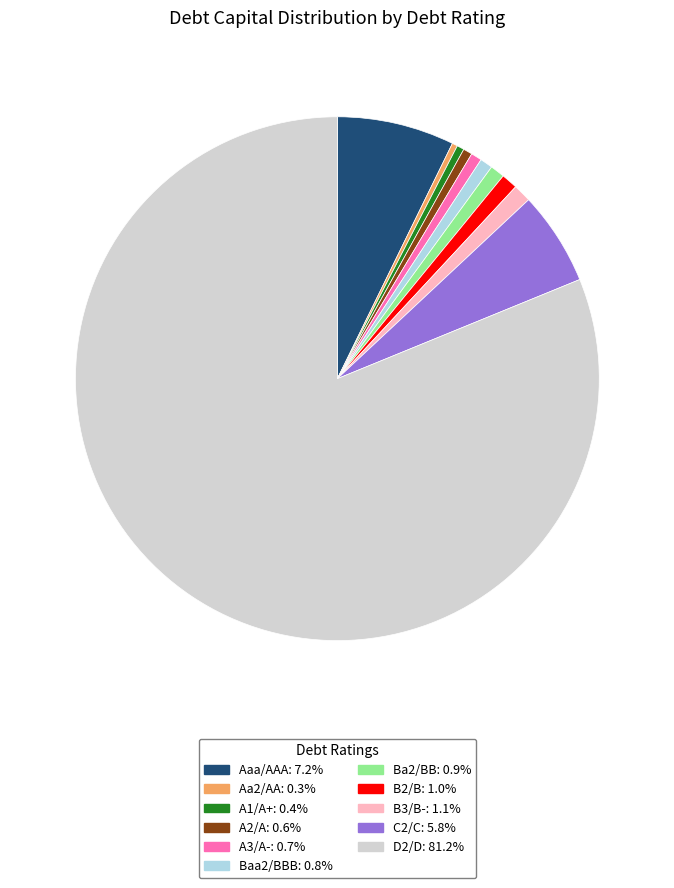

The Aaa/AAA slice represents 21% of the pie. True or false?

False